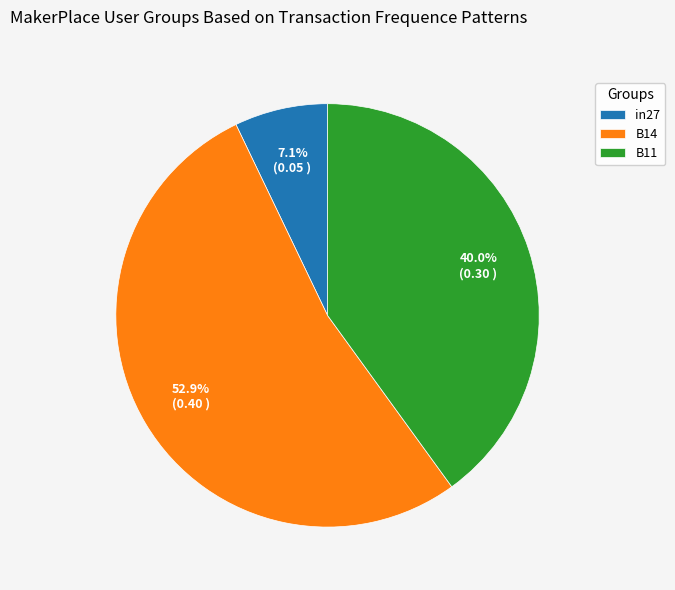

Which category has the biggest portion of the pie?

B14